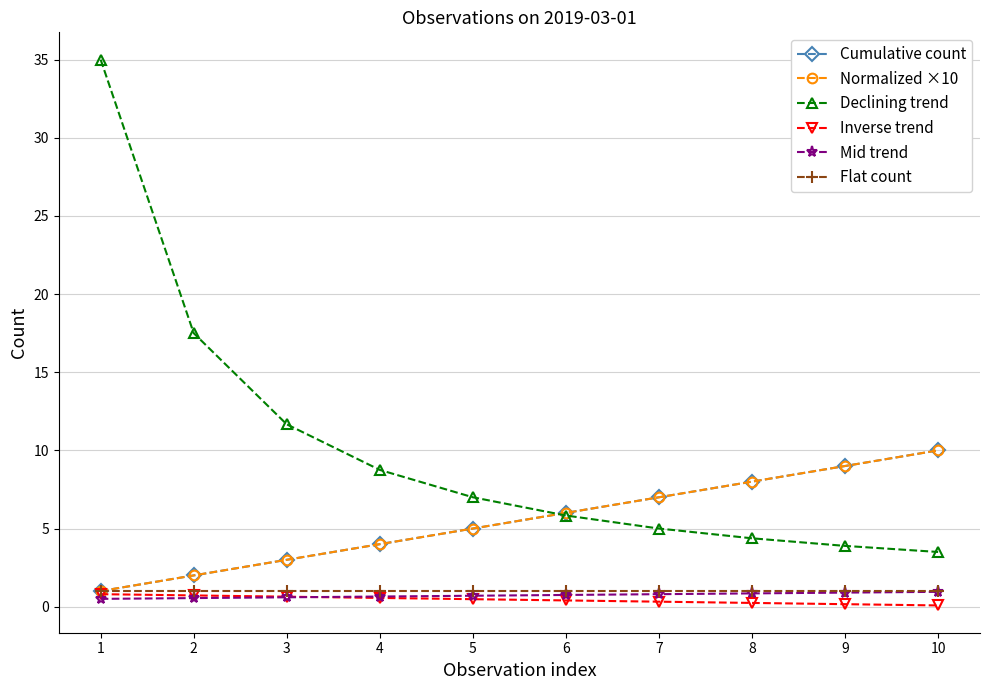

Is this an area chart (filled region under the line)?

No